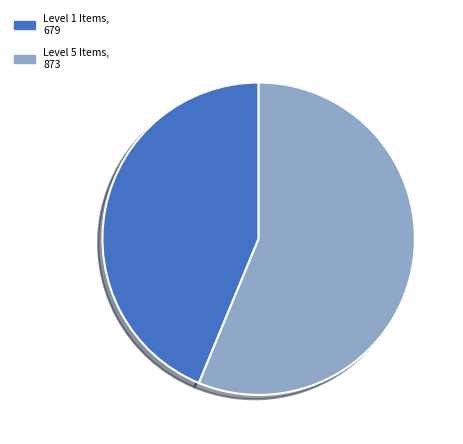

Does any single category account for the majority?

Yes